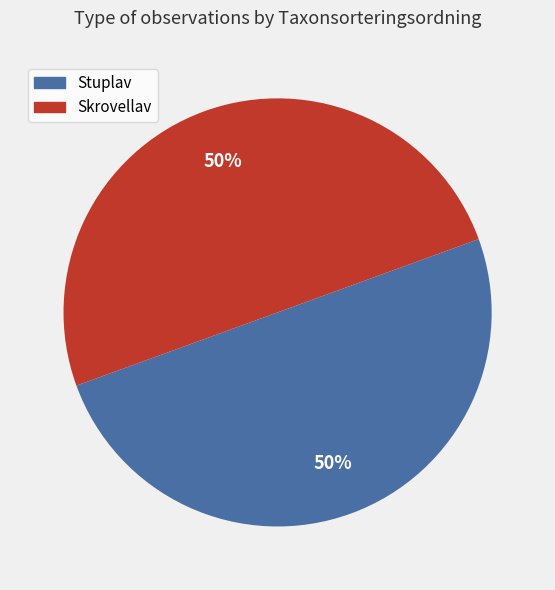

Do Stuplav and Skrovellav together represent more than half of the pie?

Yes